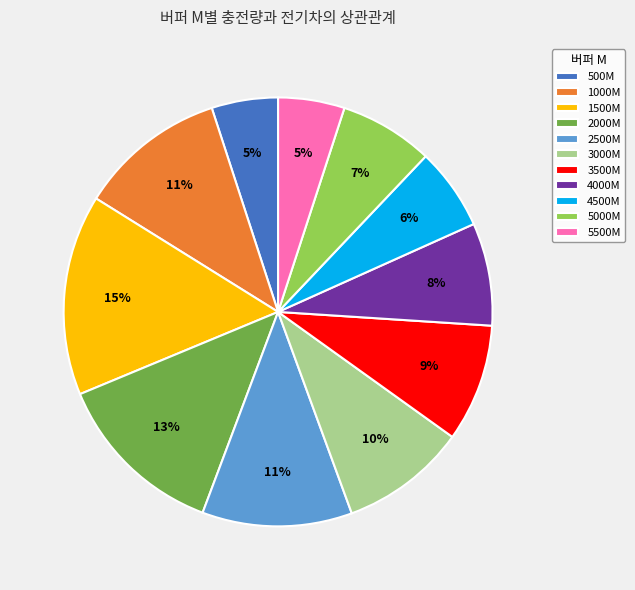

Which has a higher value, 4500M or 3000M?

3000M